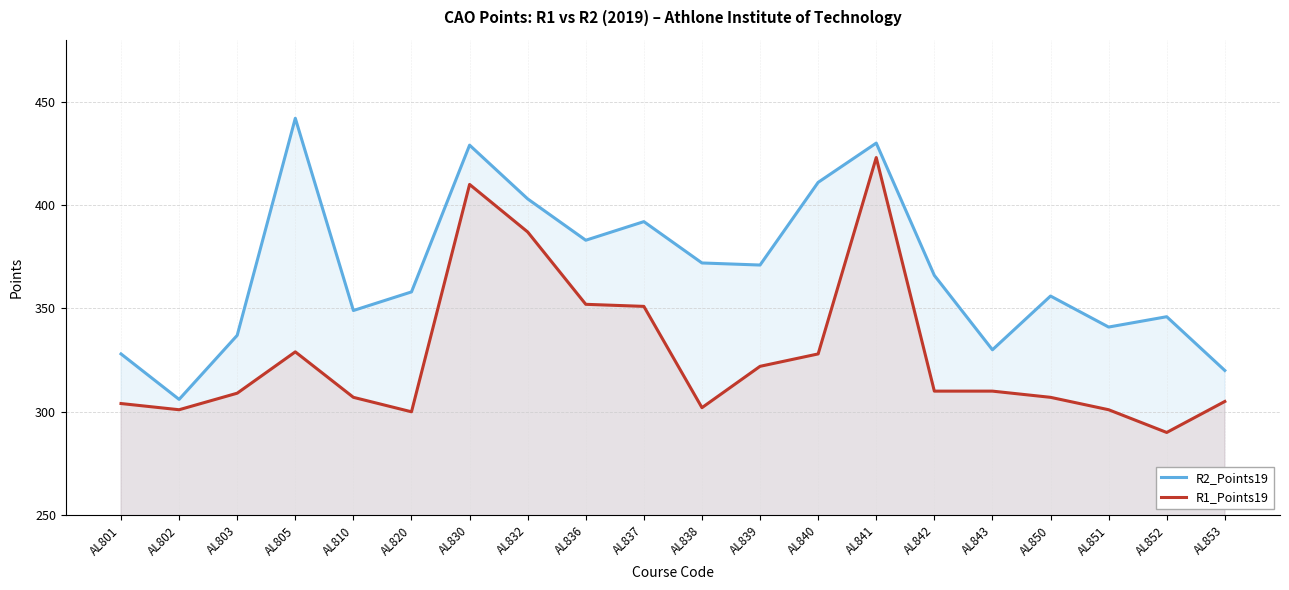

Where is the first local minimum for R1_Points19?

AL802